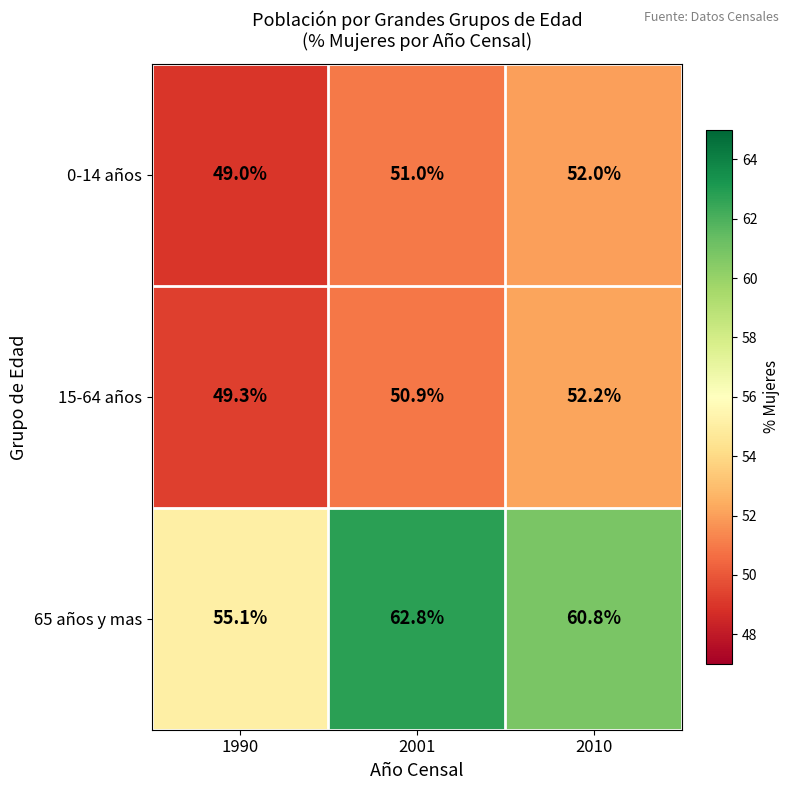

What value does the 65 años y mas series have at 2010?

60.8